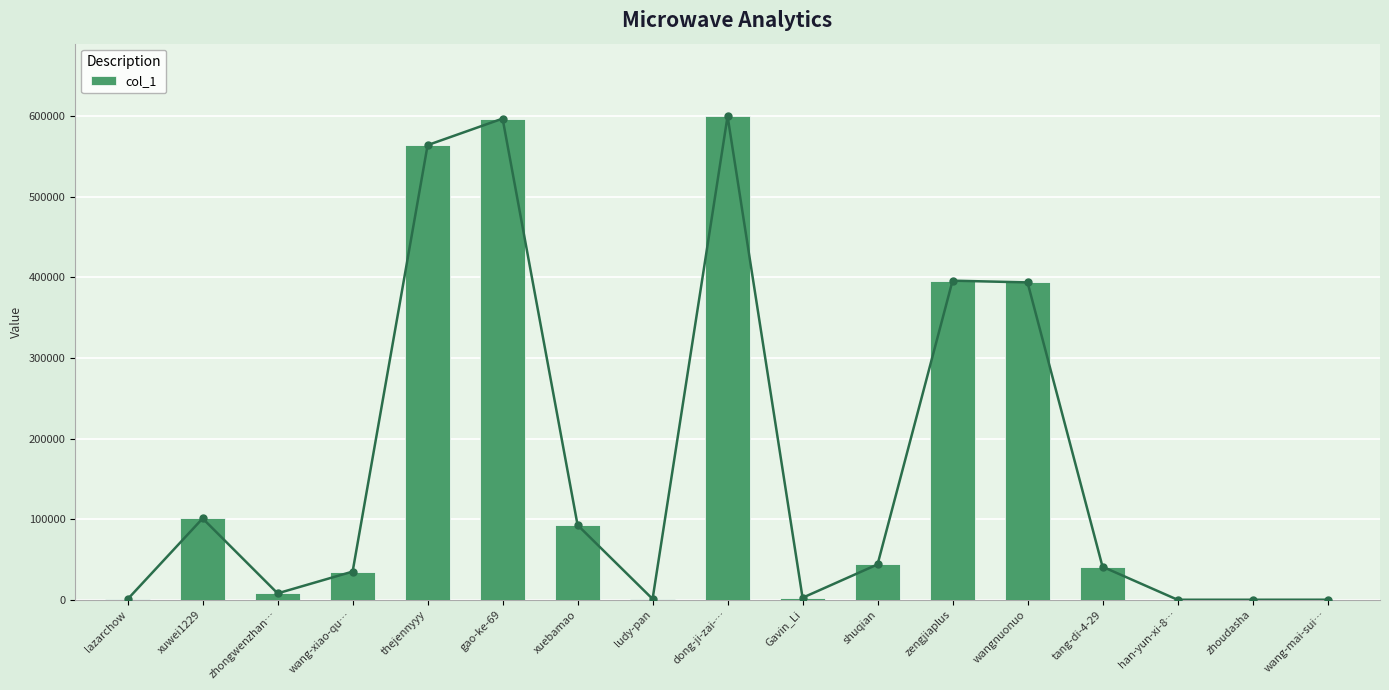

Rank the categories by value from highest to lowest.

dong-ji-zai-…, gao-ke-69, thejennyyy, zengjiaplus, wangnuonuo, xuwei1229, xuebamao, shuqian, tang-di-4-29, wang-xiao-qu…, zhongwenzhan…, Gavin_Li, ludy-pan, lazarchow, wang-mai-sui…, han-yun-xi-8…, zhoudasha